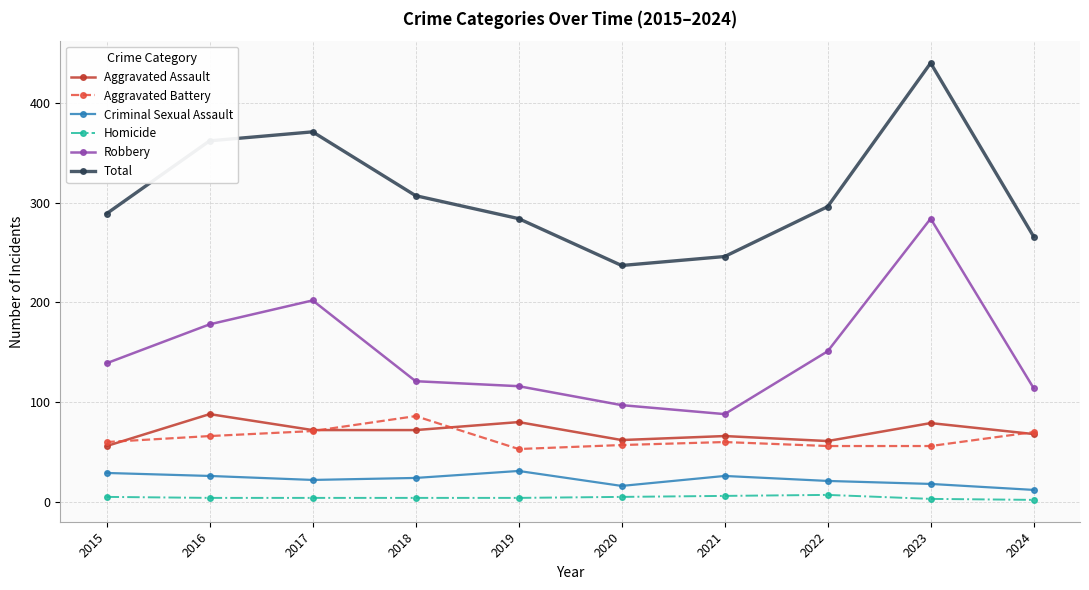

At how many categories does at least one series exceed 56?

10